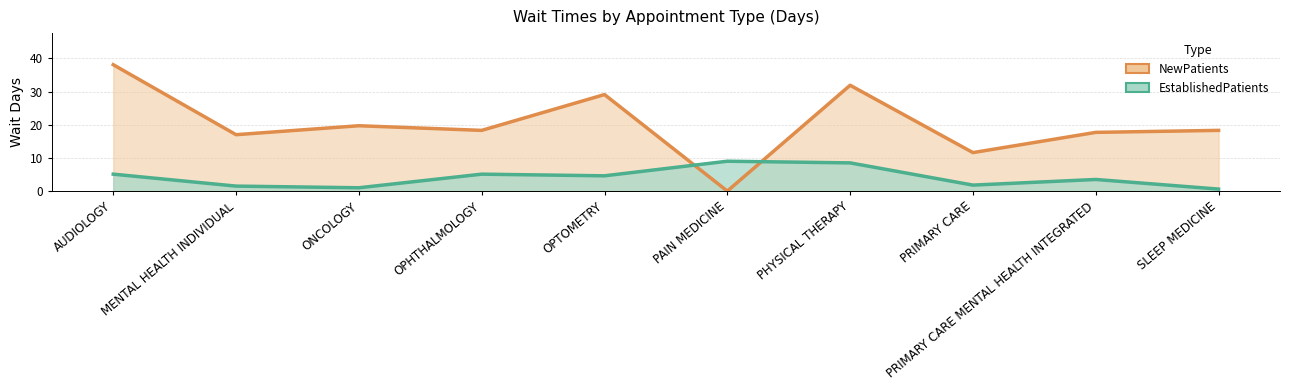

What is the maximum value for EstablishedPatients?

9.0